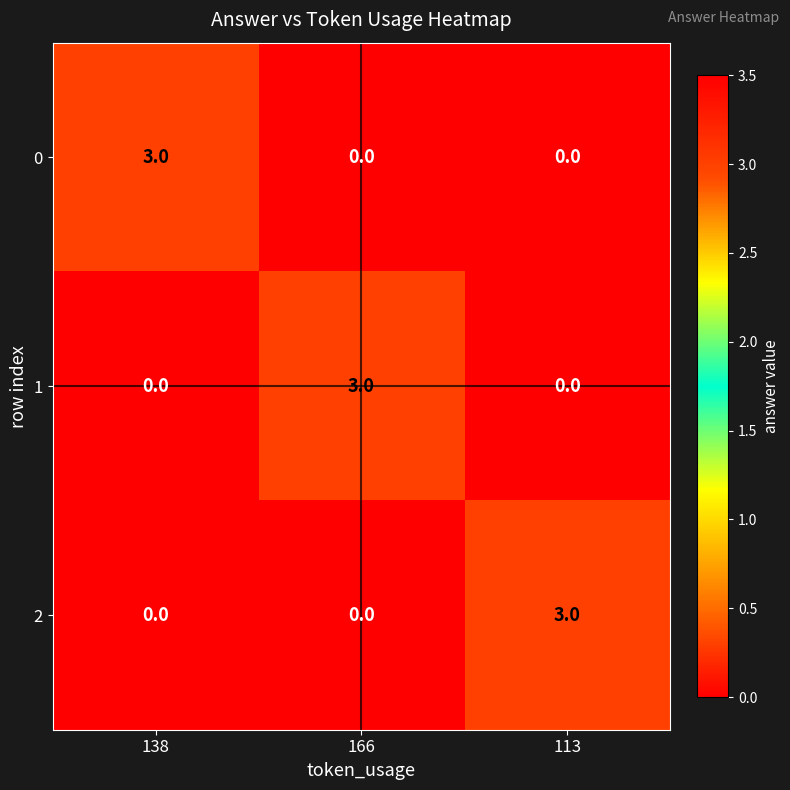

What value does the 1 series have at 166?

3